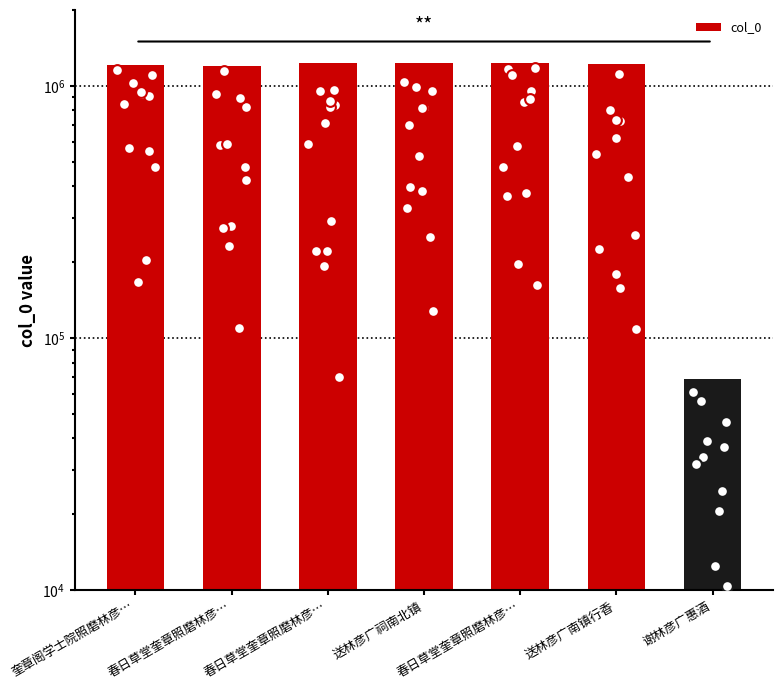

Approximately how many times larger is the value at 春日草堂奎章照磨林彦… compared to 送林彦广南镇行香?

1.0